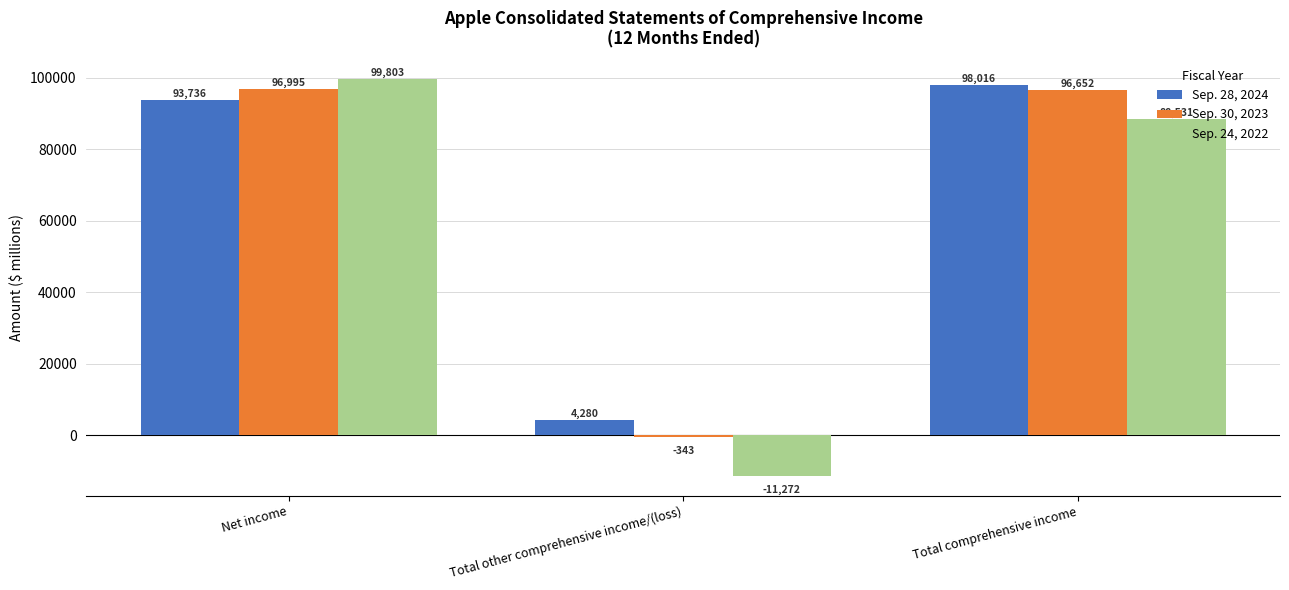

Reading left to right, what are all the values shown in this chart?

Sep. 28, 2024: 93736	4280	98016
Sep. 30, 2023: 96995	-343	96652
Sep. 24, 2022: 99803	-11272	88531